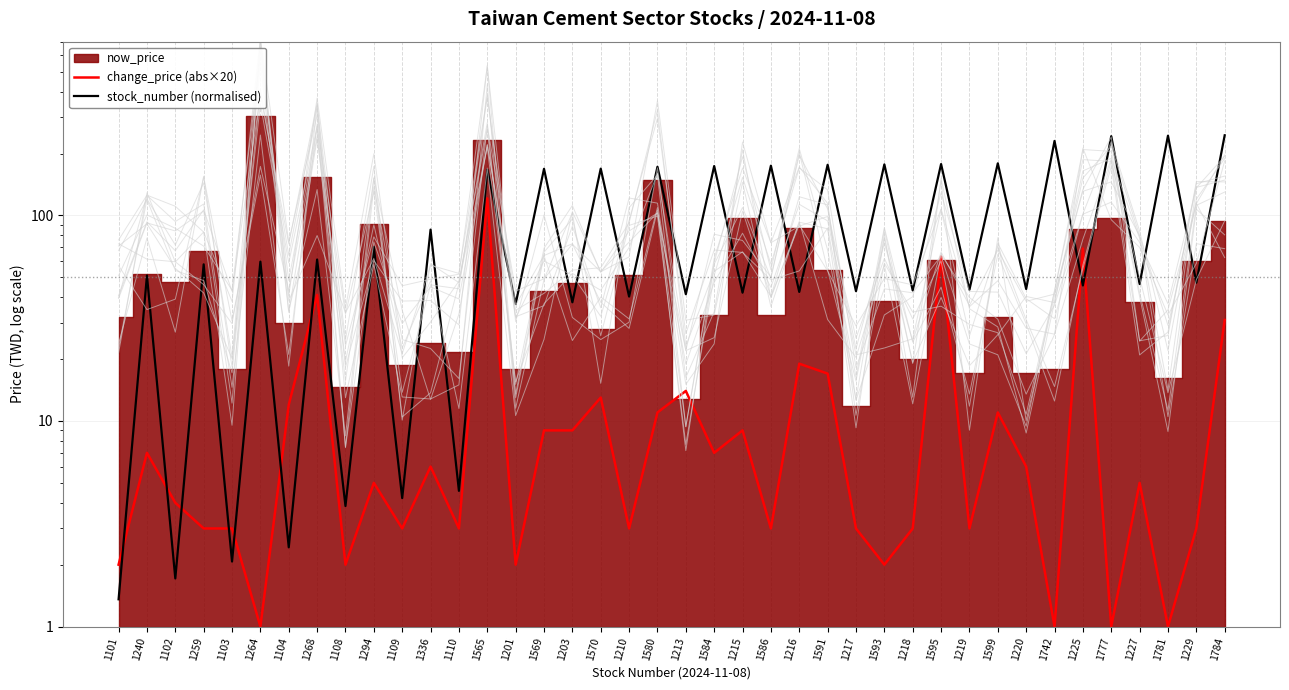

The value of change_price (abs×20) at 1586 is 3.0. True or false?

True